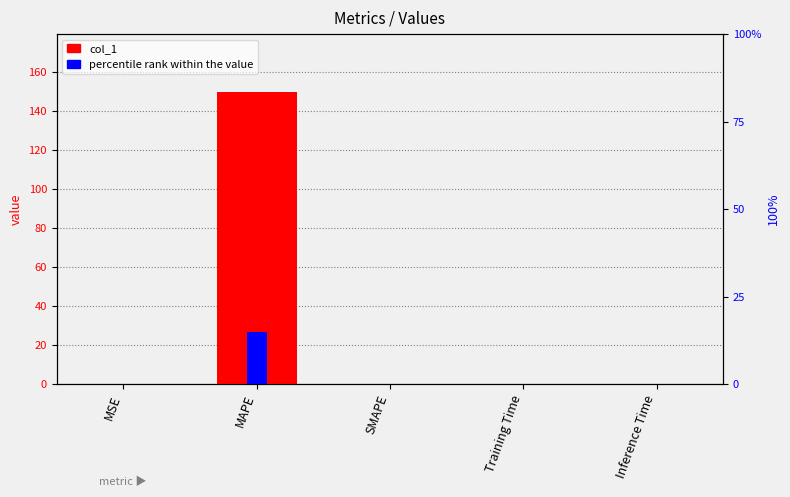

What position from the left is Inference Time?

5